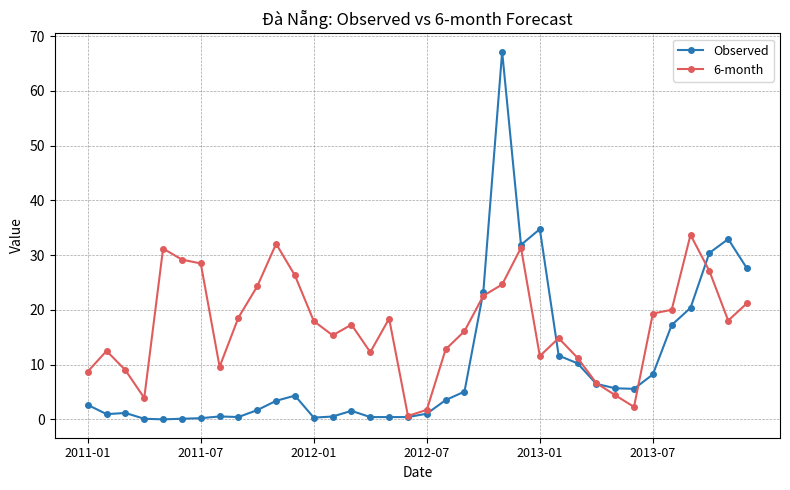

How many lines are shown in the chart?

2